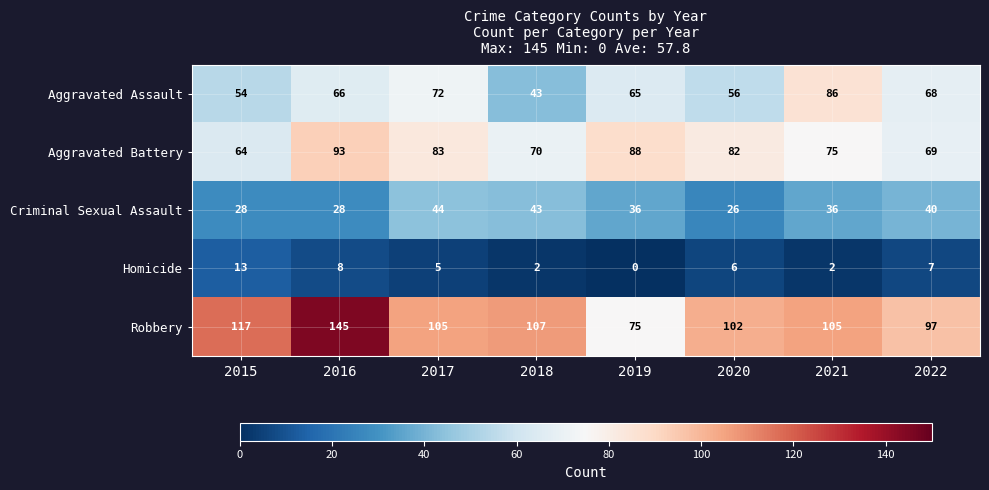

The Robbery series shows 105 at 2021. True or false?

True